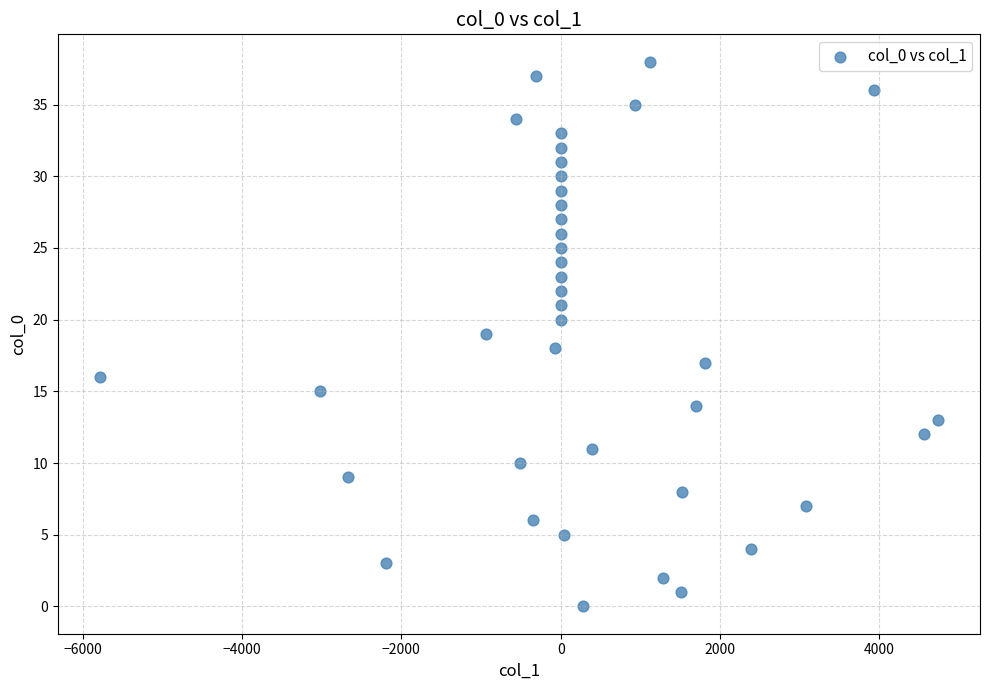

What is the range of Y values (max minus min)?

38